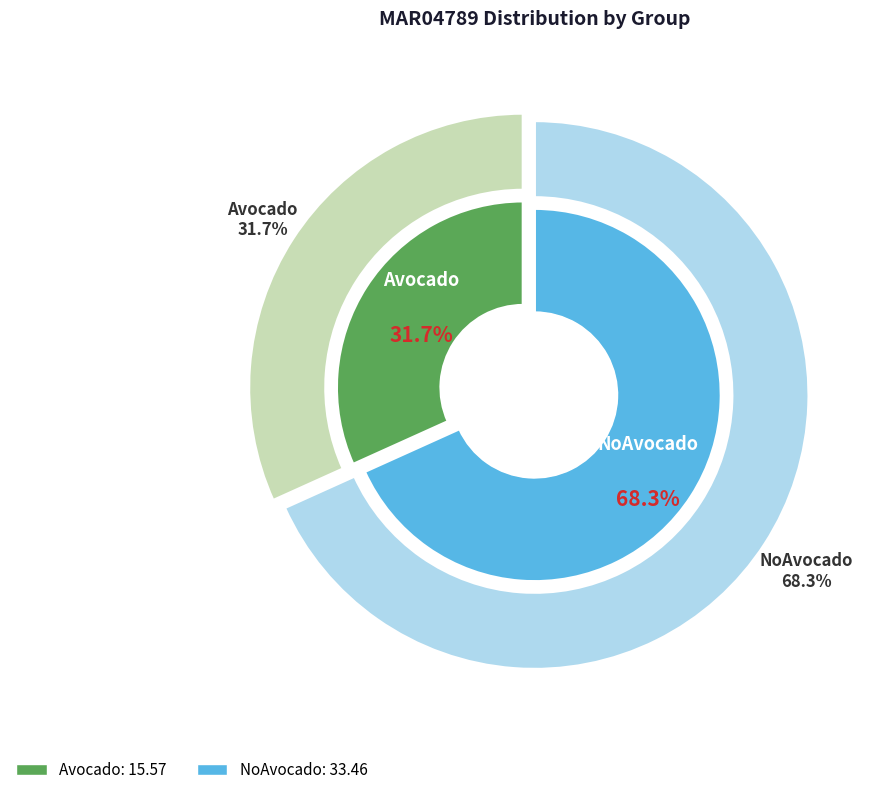

What is the smallest slice in the pie chart?

Avocado